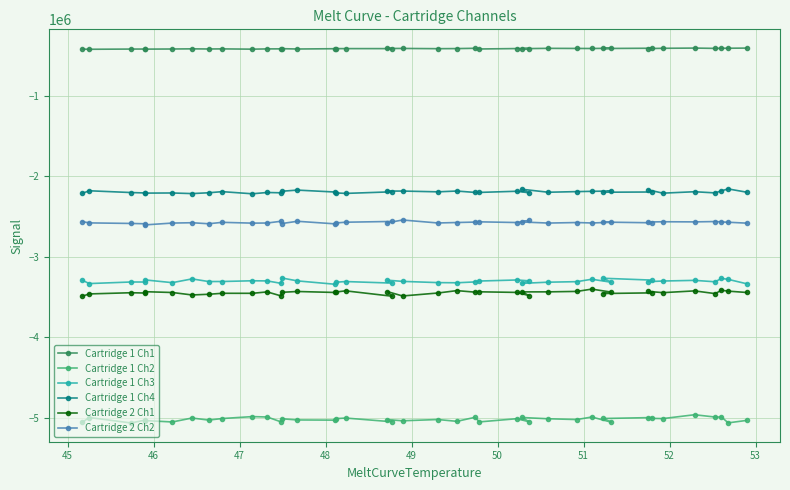

Is this an area chart (filled region under the line)?

No